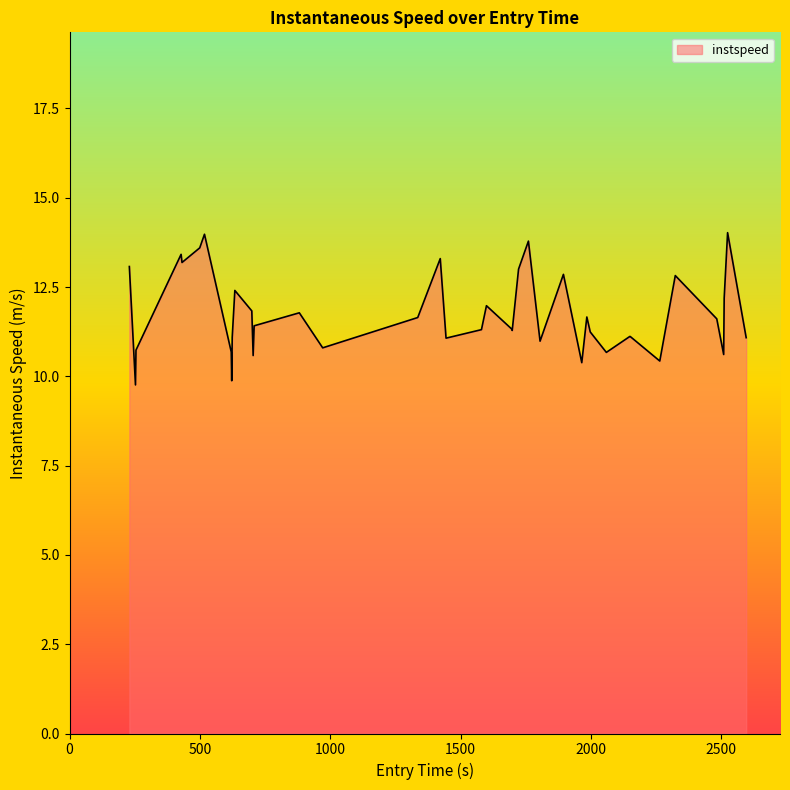

How many lines are shown in the chart?

1